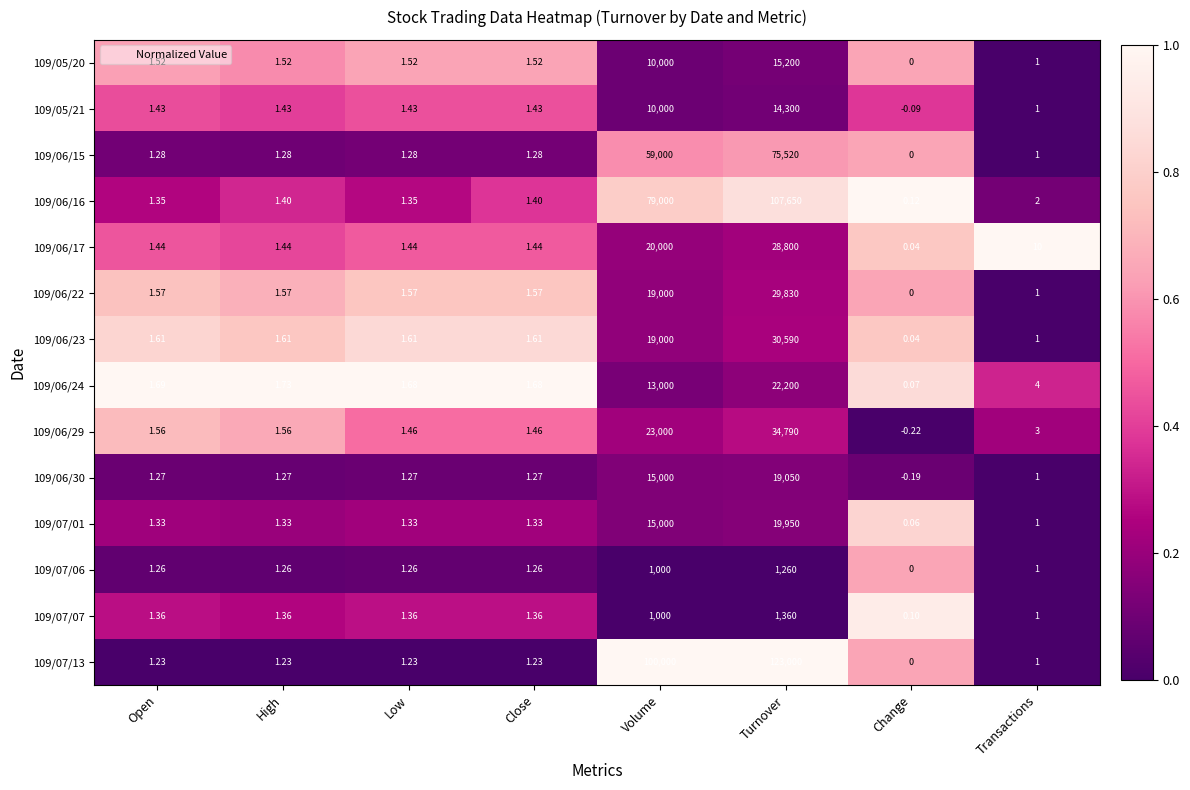

Is the value of 109/06/16 at Change greater than the value of 109/07/07 at Open?

No